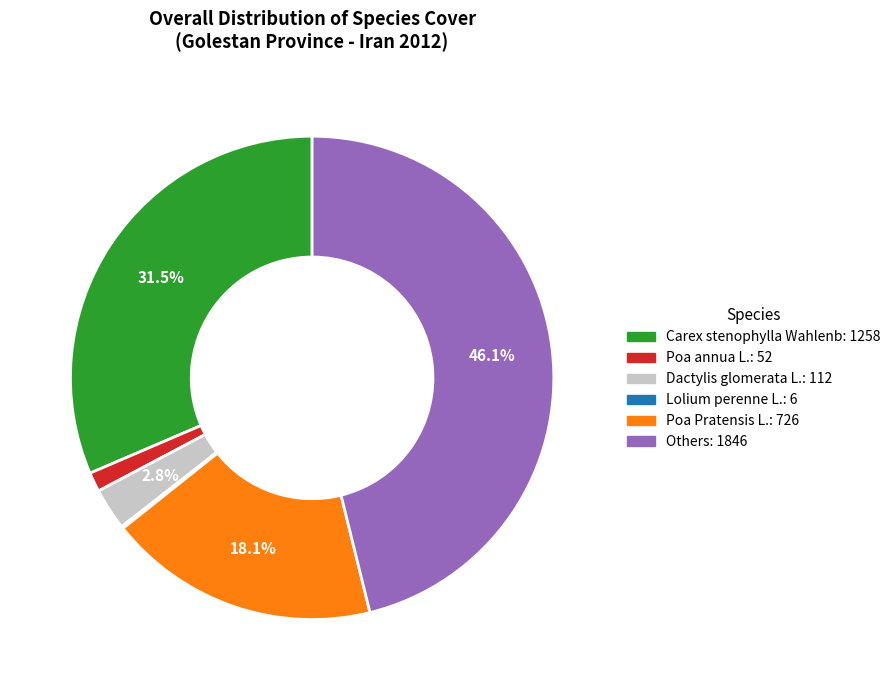

Is there a majority slice in this chart?

No